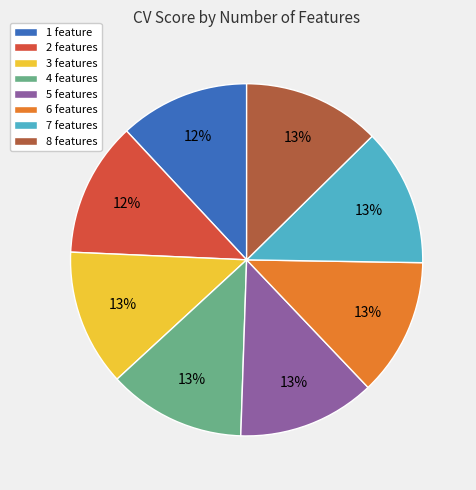

Does 2 features represent more than half of the total?

No